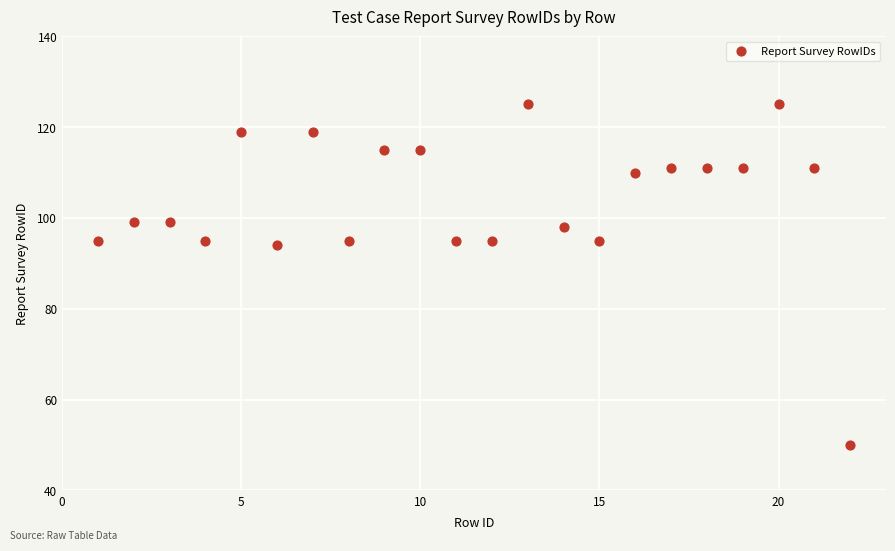

What is the range of Y values (max minus min)?

75